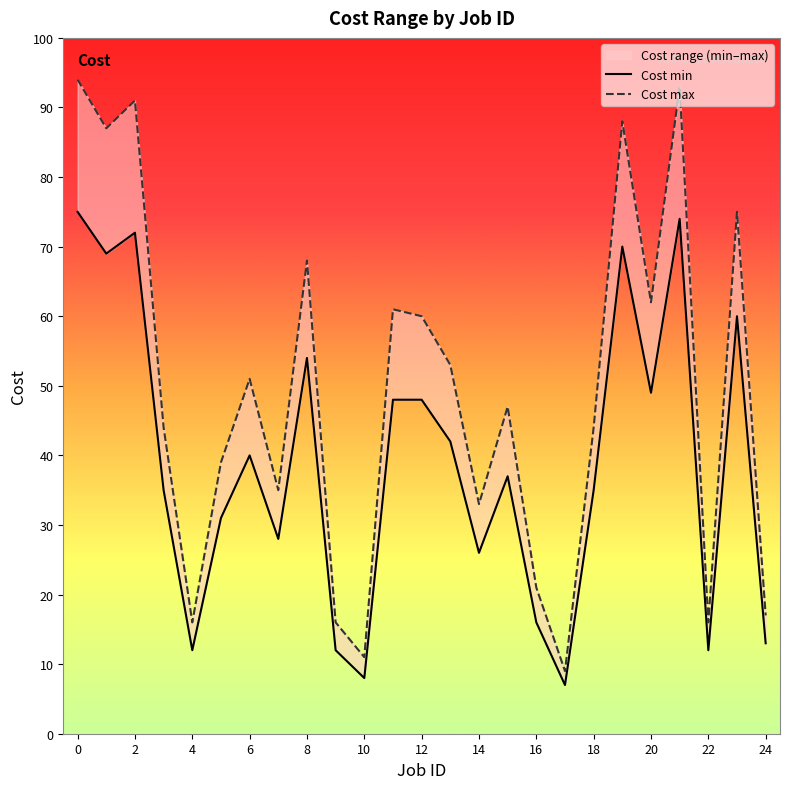

How many data points does each series have?

25